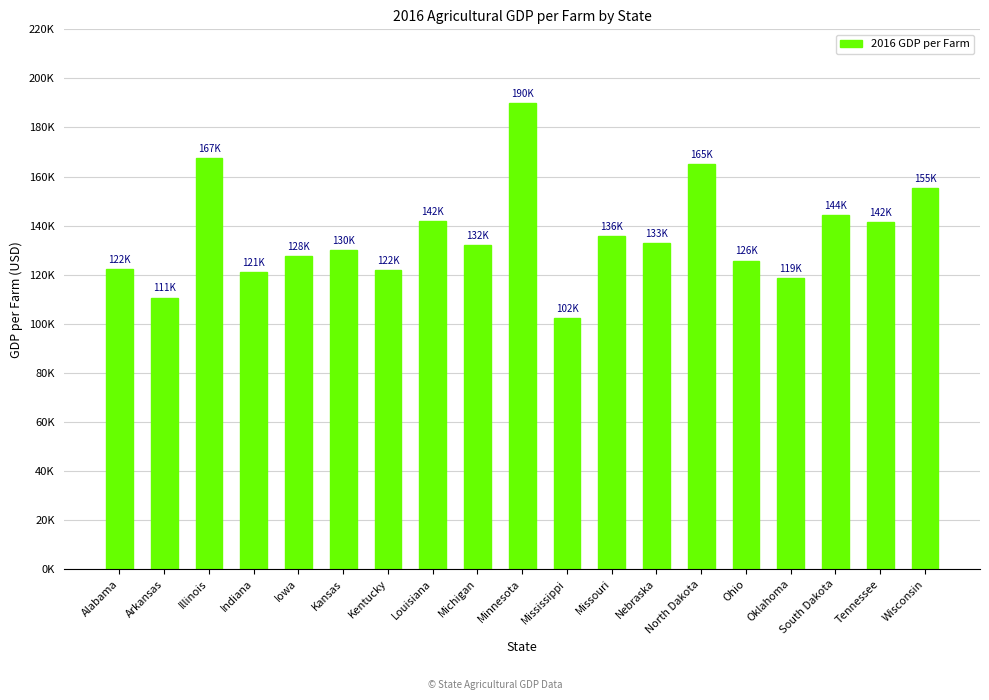

What is the sum of all values?

2586542.7